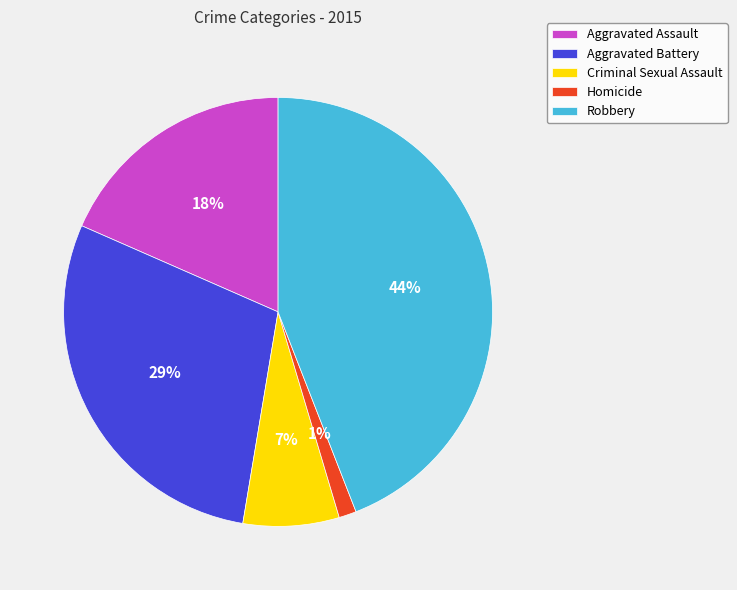

What percentage is the Homicide slice, to the nearest percent?

1%